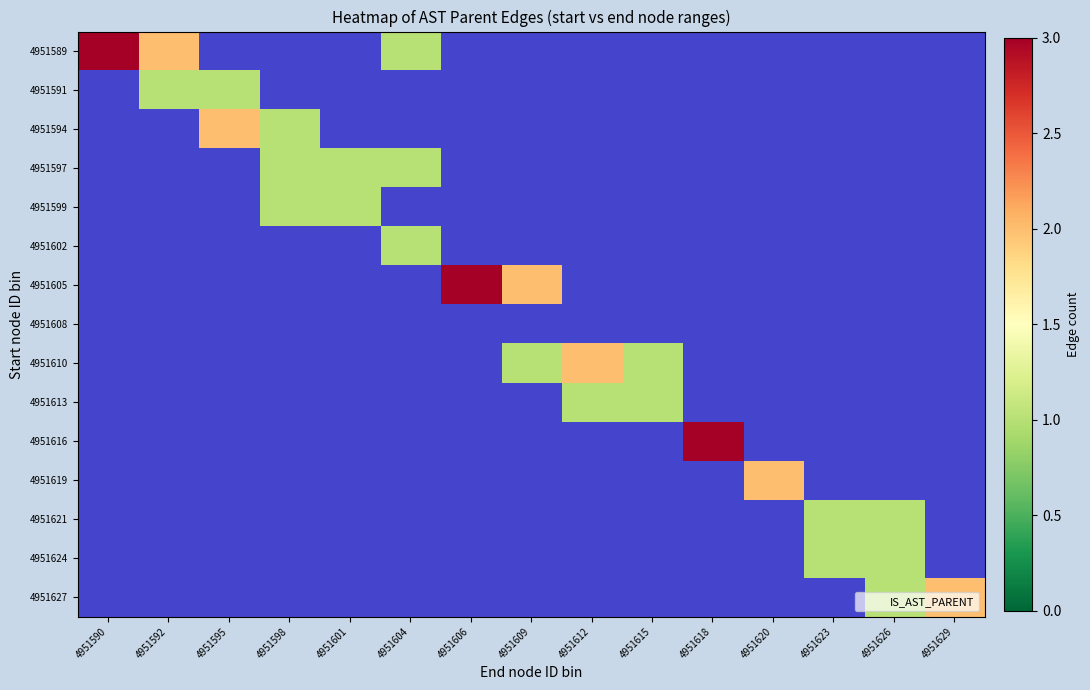

Reading left to right, extract all data points from this chart.

4951589: 4951590=3	4951592=2	4951595=0	4951598=0	4951601=0	4951604=1	4951606=0	4951609=0	4951612=0	4951615=0	4951618=0	4951620=0	4951623=0	4951626=0	4951629=0
4951591: 4951590=0	4951592=1	4951595=1	4951598=0	4951601=0	4951604=0	4951606=0	4951609=0	4951612=0	4951615=0	4951618=0	4951620=0	4951623=0	4951626=0	4951629=0
4951594: 4951590=0	4951592=0	4951595=2	4951598=1	4951601=0	4951604=0	4951606=0	4951609=0	4951612=0	4951615=0	4951618=0	4951620=0	4951623=0	4951626=0	4951629=0
4951597: 4951590=0	4951592=0	4951595=0	4951598=1	4951601=1	4951604=1	4951606=0	4951609=0	4951612=0	4951615=0	4951618=0	4951620=0	4951623=0	4951626=0	4951629=0
4951599: 4951590=0	4951592=0	4951595=0	4951598=1	4951601=1	4951604=0	4951606=0	4951609=0	4951612=0	4951615=0	4951618=0	4951620=0	4951623=0	4951626=0	4951629=0
4951602: 4951590=0	4951592=0	4951595=0	4951598=0	4951601=0	4951604=1	4951606=0	4951609=0	4951612=0	4951615=0	4951618=0	4951620=0	4951623=0	4951626=0	4951629=0
4951605: 4951590=0	4951592=0	4951595=0	4951598=0	4951601=0	4951604=0	4951606=3	4951609=2	4951612=0	4951615=0	4951618=0	4951620=0	4951623=0	4951626=0	4951629=0
4951608: 4951590=0	4951592=0	4951595=0	4951598=0	4951601=0	4951604=0	4951606=0	4951609=0	4951612=0	4951615=0	4951618=0	4951620=0	4951623=0	4951626=0	4951629=0
4951610: 4951590=0	4951592=0	4951595=0	4951598=0	4951601=0	4951604=0	4951606=0	4951609=1	4951612=2	4951615=1	4951618=0	4951620=0	4951623=0	4951626=0	4951629=0
4951613: 4951590=0	4951592=0	4951595=0	4951598=0	4951601=0	4951604=0	4951606=0	4951609=0	4951612=1	4951615=1	4951618=0	4951620=0	4951623=0	4951626=0	4951629=0
4951616: 4951590=0	4951592=0	4951595=0	4951598=0	4951601=0	4951604=0	4951606=0	4951609=0	4951612=0	4951615=0	4951618=3	4951620=0	4951623=0	4951626=0	4951629=0
4951619: 4951590=0	4951592=0	4951595=0	4951598=0	4951601=0	4951604=0	4951606=0	4951609=0	4951612=0	4951615=0	4951618=0	4951620=2	4951623=0	4951626=0	4951629=0
4951621: 4951590=0	4951592=0	4951595=0	4951598=0	4951601=0	4951604=0	4951606=0	4951609=0	4951612=0	4951615=0	4951618=0	4951620=0	4951623=1	4951626=1	4951629=0
4951624: 4951590=0	4951592=0	4951595=0	4951598=0	4951601=0	4951604=0	4951606=0	4951609=0	4951612=0	4951615=0	4951618=0	4951620=0	4951623=1	4951626=1	4951629=0
4951627: 4951590=0	4951592=0	4951595=0	4951598=0	4951601=0	4951604=0	4951606=0	4951609=0	4951612=0	4951615=0	4951618=0	4951620=0	4951623=0	4951626=1	4951629=2